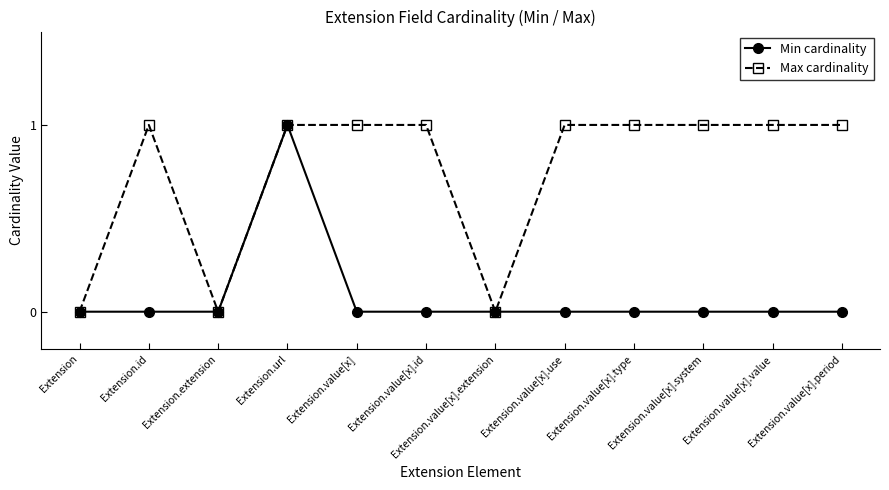

At which category does Max cardinality reach its first local valley?

Extension.extension